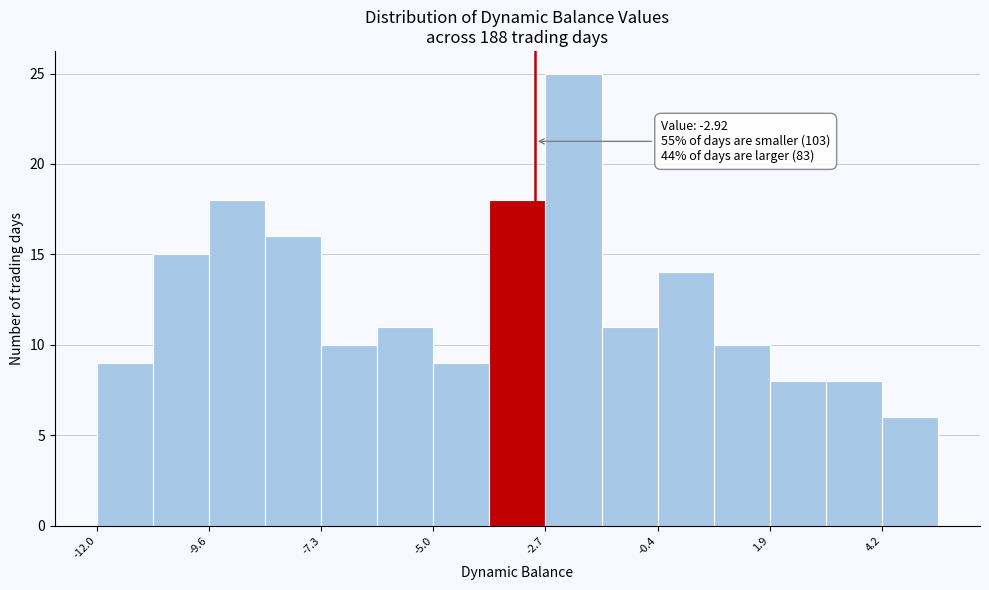

Read against the x-axis, roughly where is the centre of the tallest bar?

-2.0